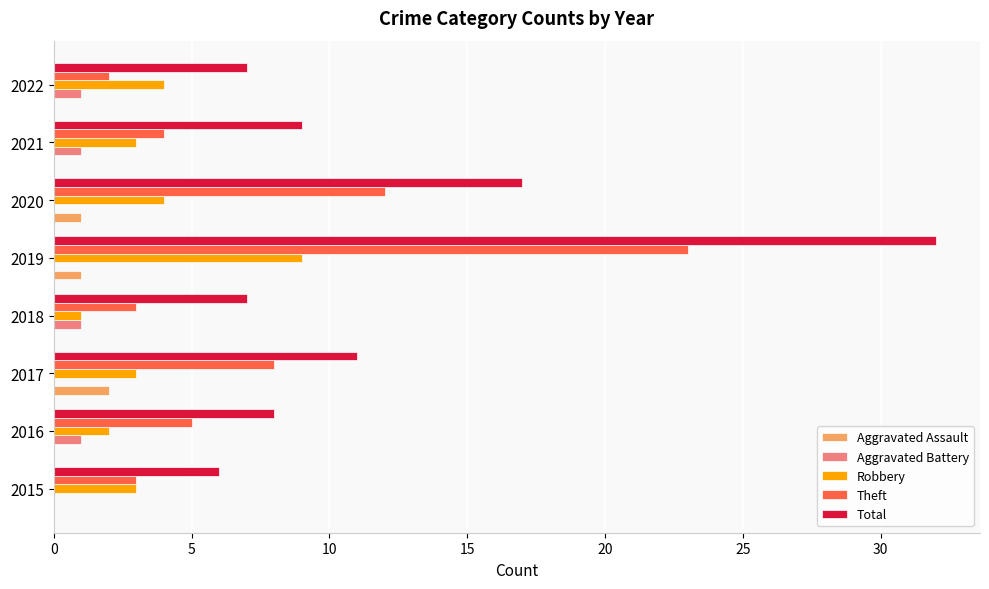

At which category is the sum across all series the highest?

2019